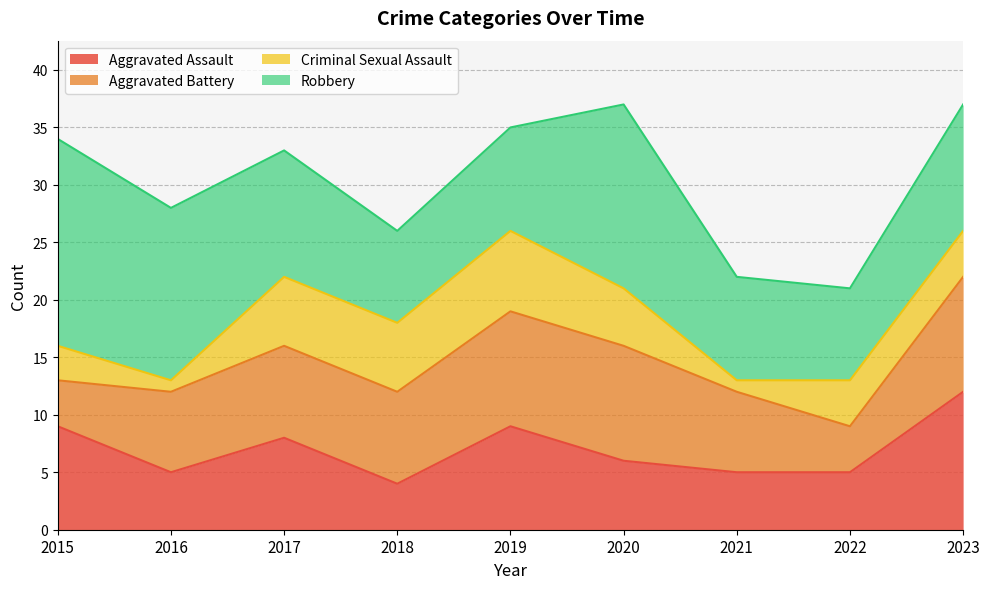

What is the difference between the second highest and second lowest values in the Aggravated Battery series?

6